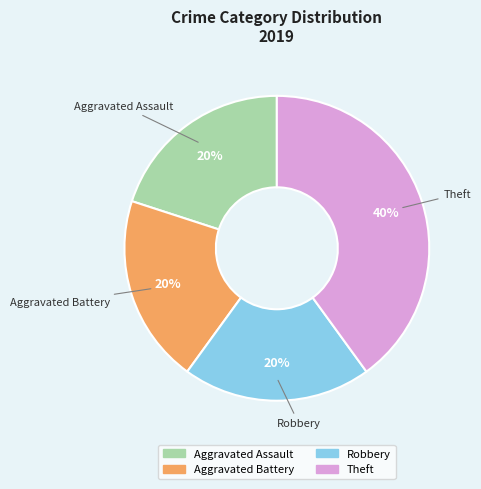

Combined, do Theft and Robbery account for over 50%?

Yes